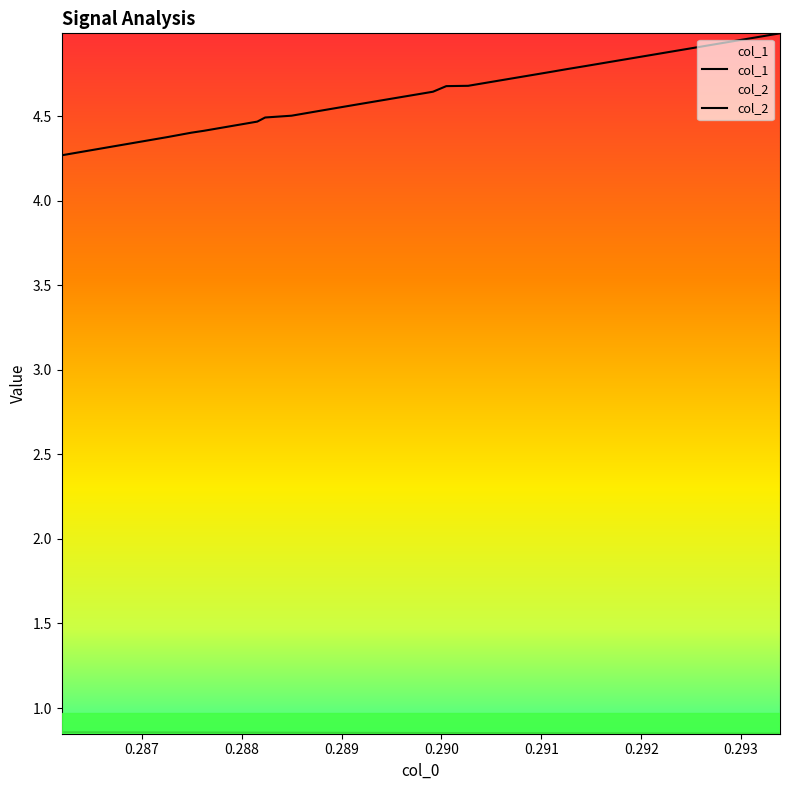

How many col_1 values are between 0 and 1?

40